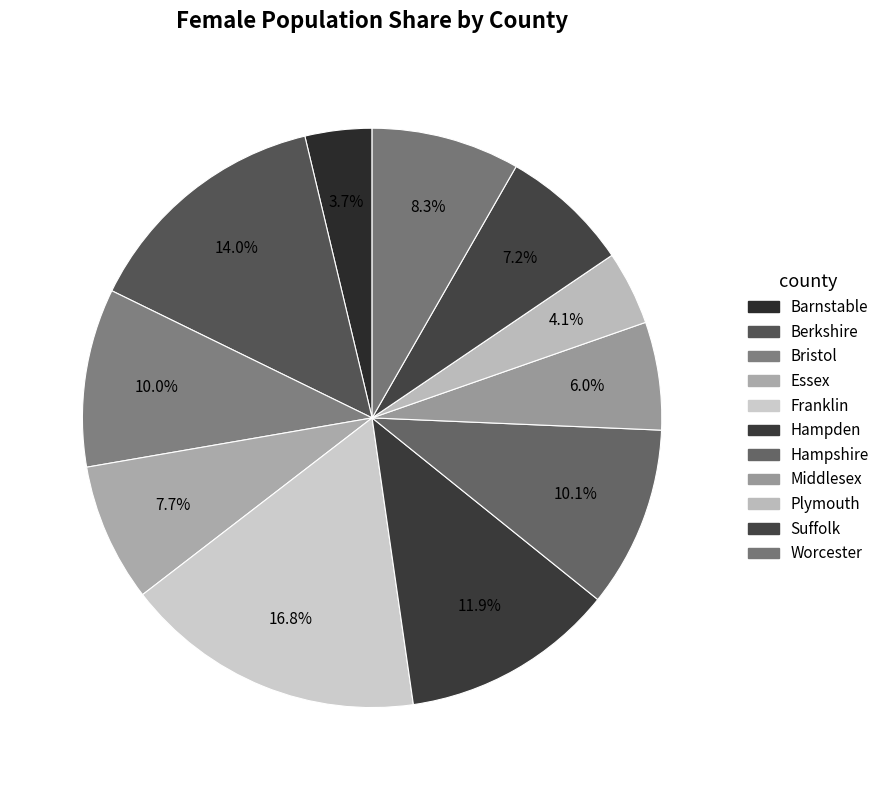

Which category has the smallest portion of the pie?

Barnstable